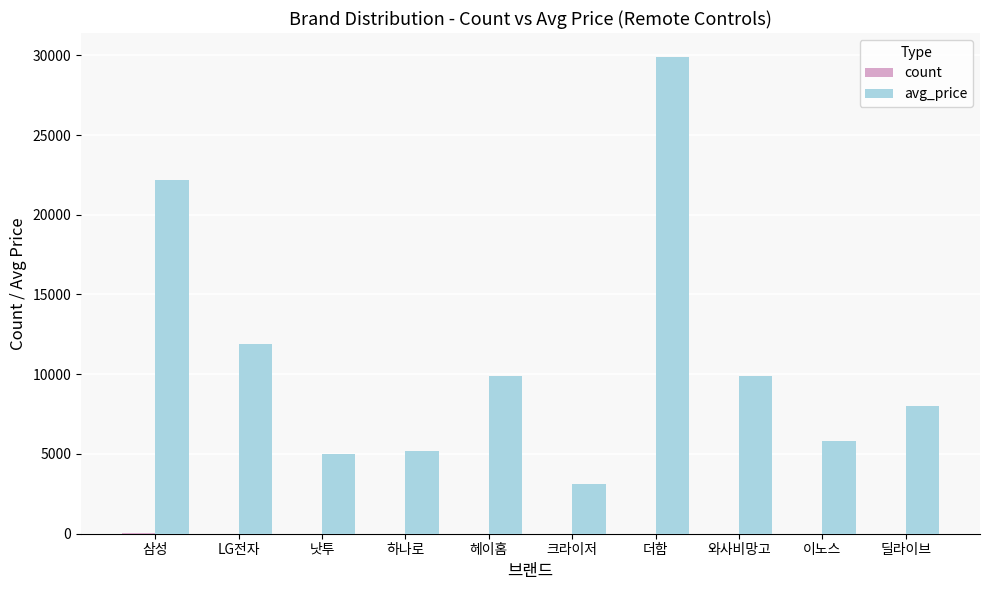

At which label does avg_price reach its peak?

더함